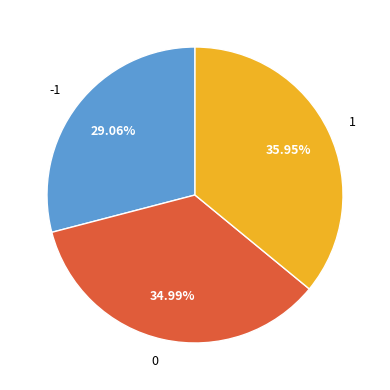

How many segments does this pie chart have?

3